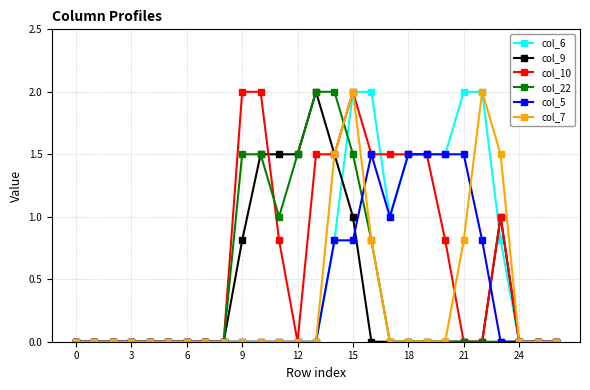

What is the highest value of the col_22 series?

2.0